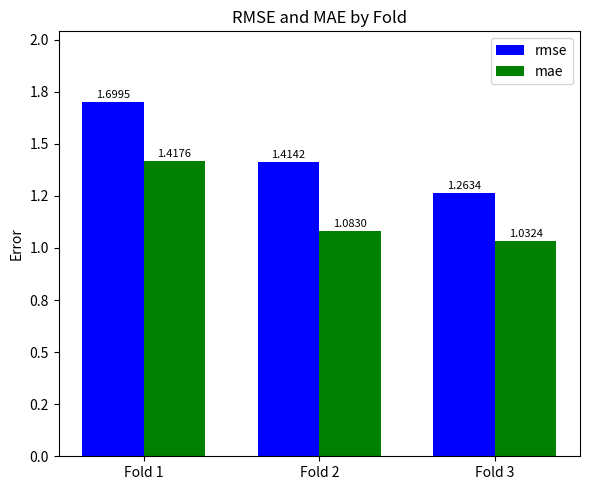

What is the greatest value displayed?

1.7